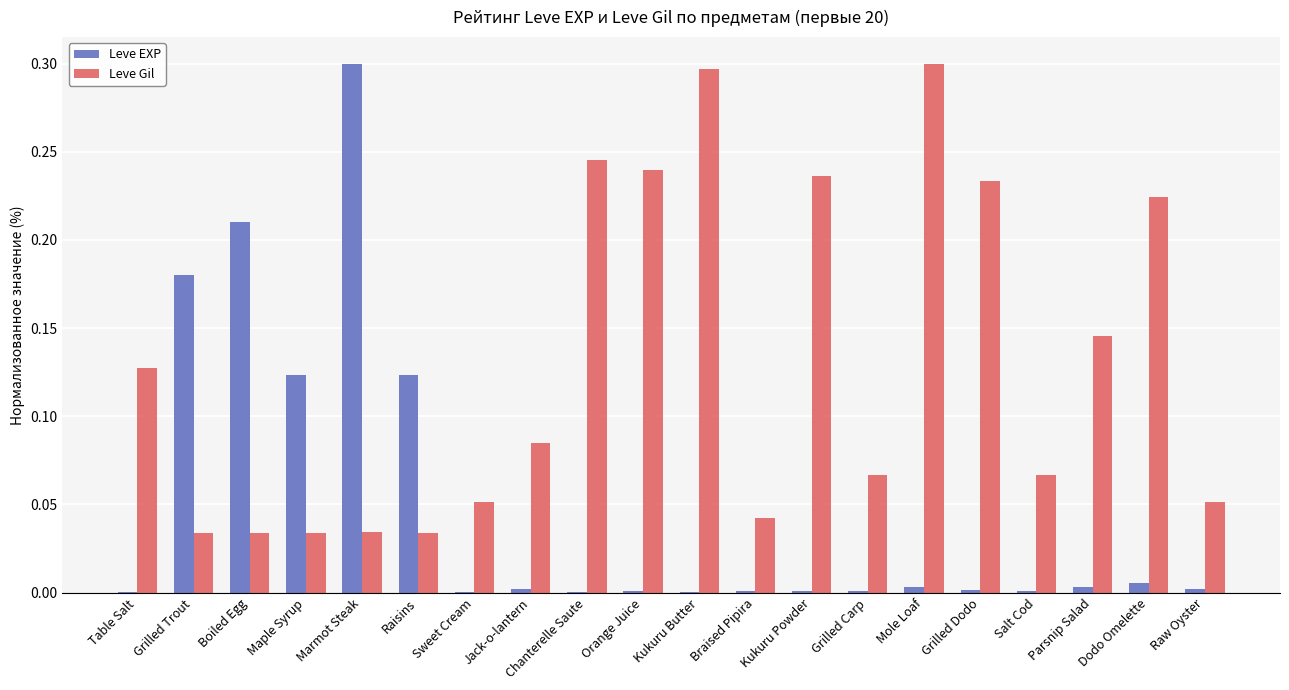

Does the chart contain stacked bars?

No